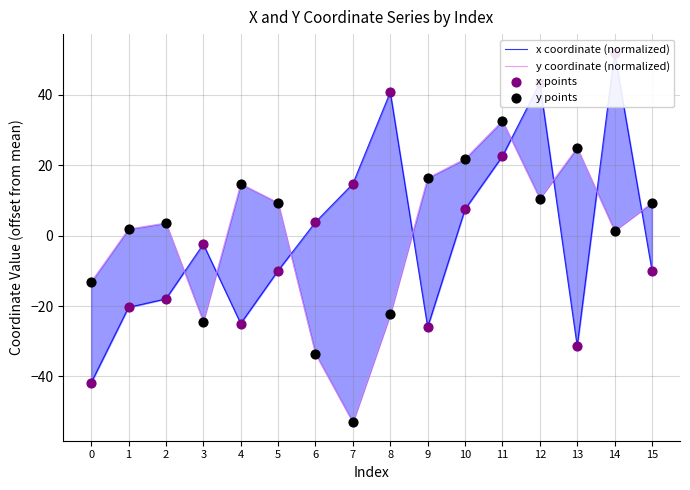

Which series contains the lowest Y value?

y coordinate (normalized)